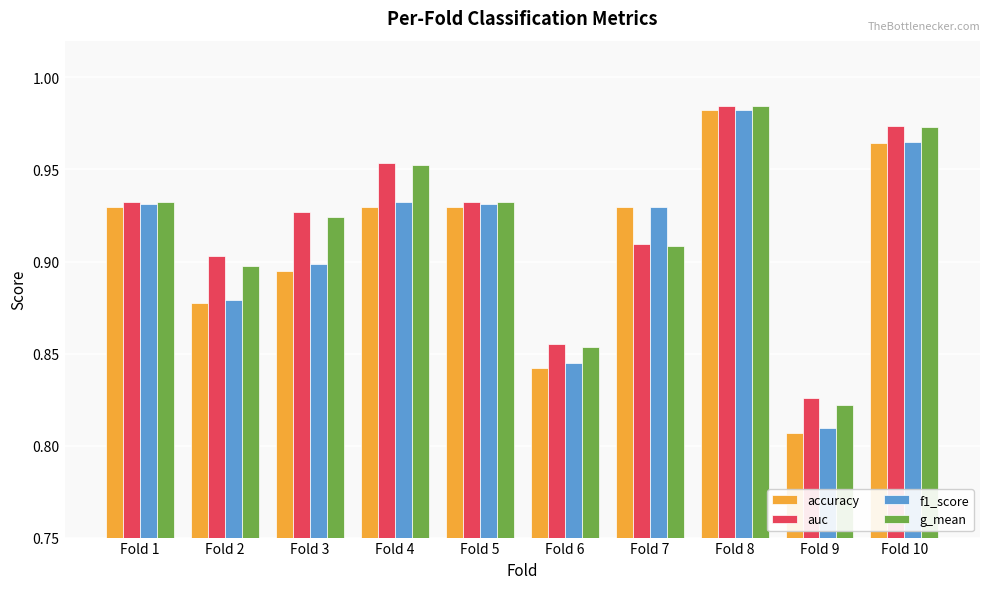

At which category is the sum across all series the highest?

Fold 8